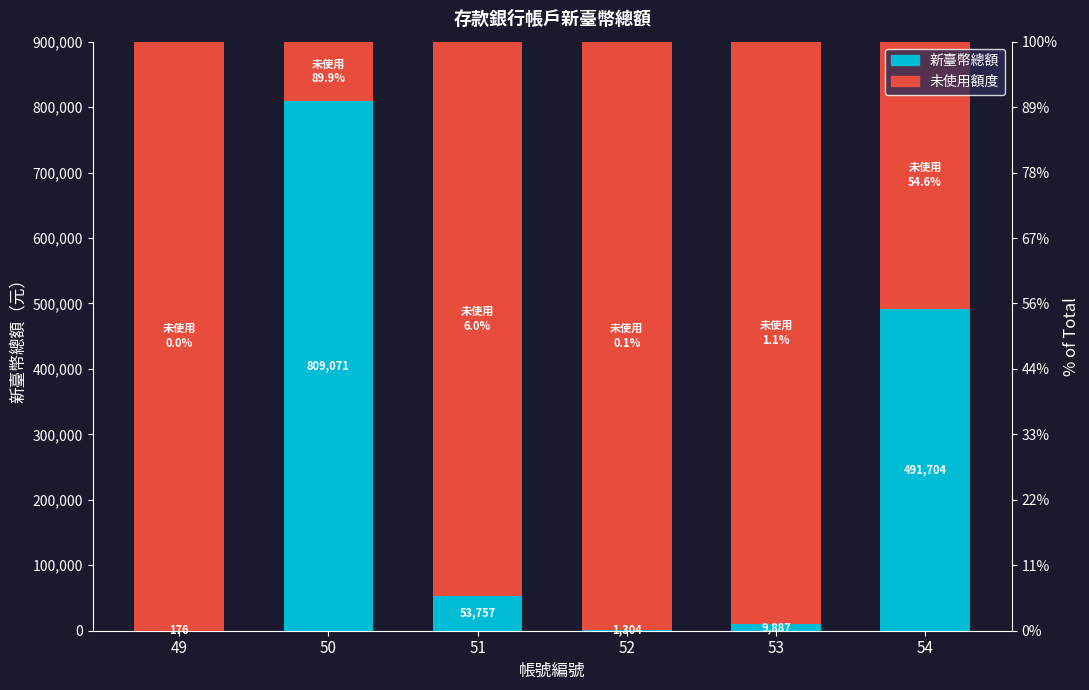

Where does the 未使用額度 series first go above 890113?

49